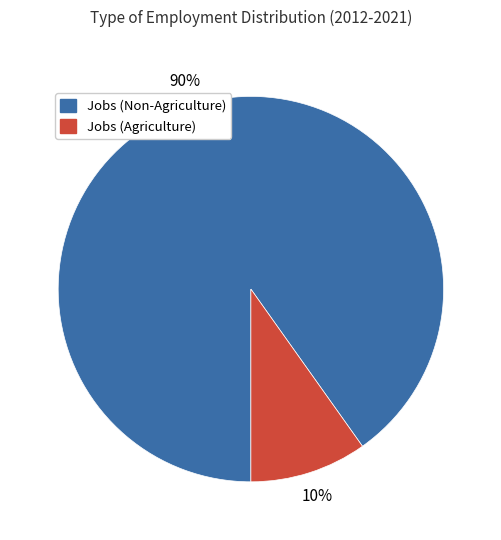

To the nearest percent, what is the average slice percentage?

50%